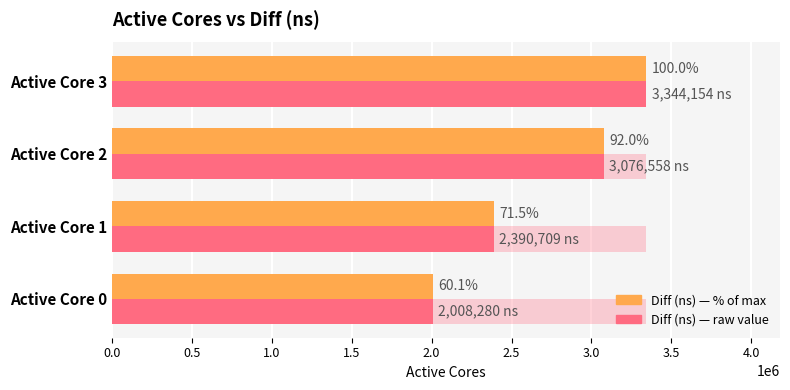

Between Active Core 1 and Active Core 0, which is larger?

Active Core 1